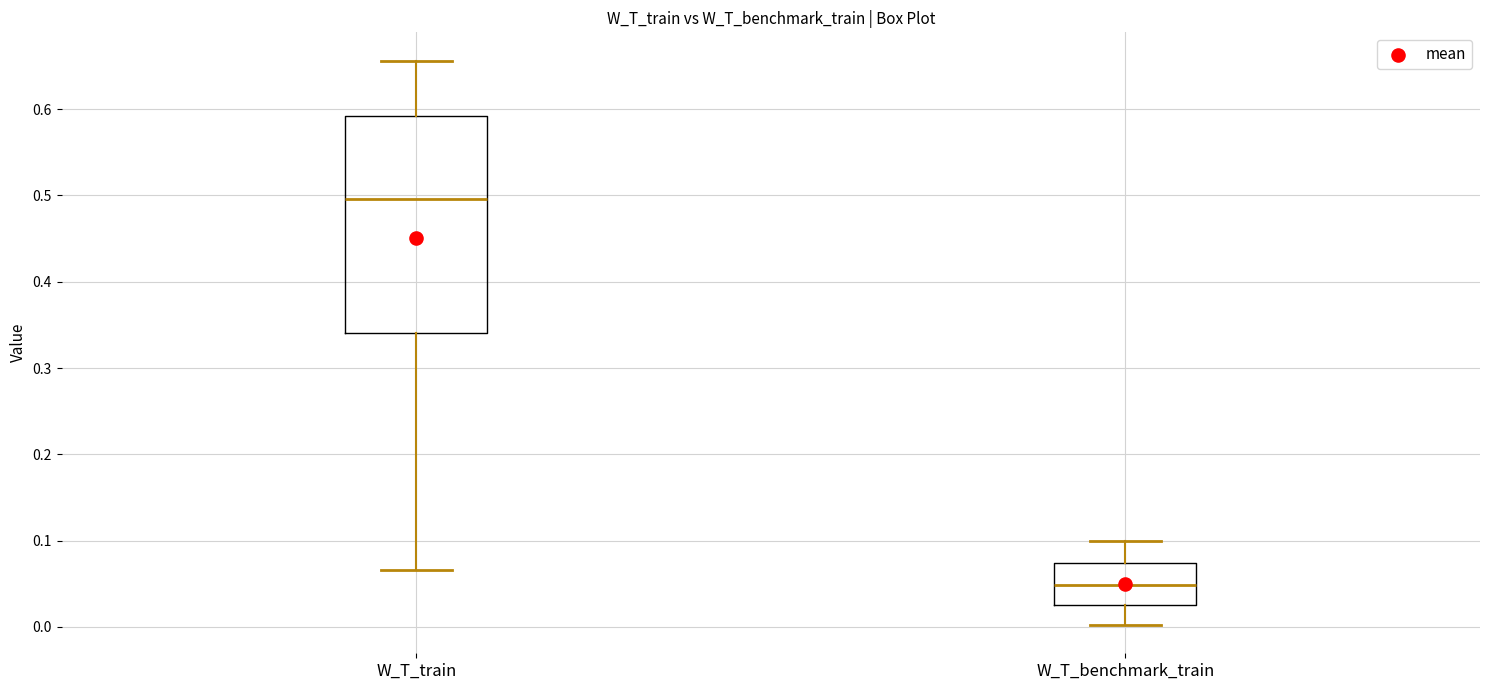

Reading left to right, transcribe this box plot: for each box, give where its median line is, the range the box spans, and where its two whiskers end, as read against the y-axis. The values are not printed on the chart, so give them approximately, as read against the axis.

W_T_train: median 0.50, box 0.34 to 0.59, whiskers 0.07 to 0.66
W_T_benchmark_train: median 0.05, box 0.02 to 0.07, whiskers 0.00 to 0.10